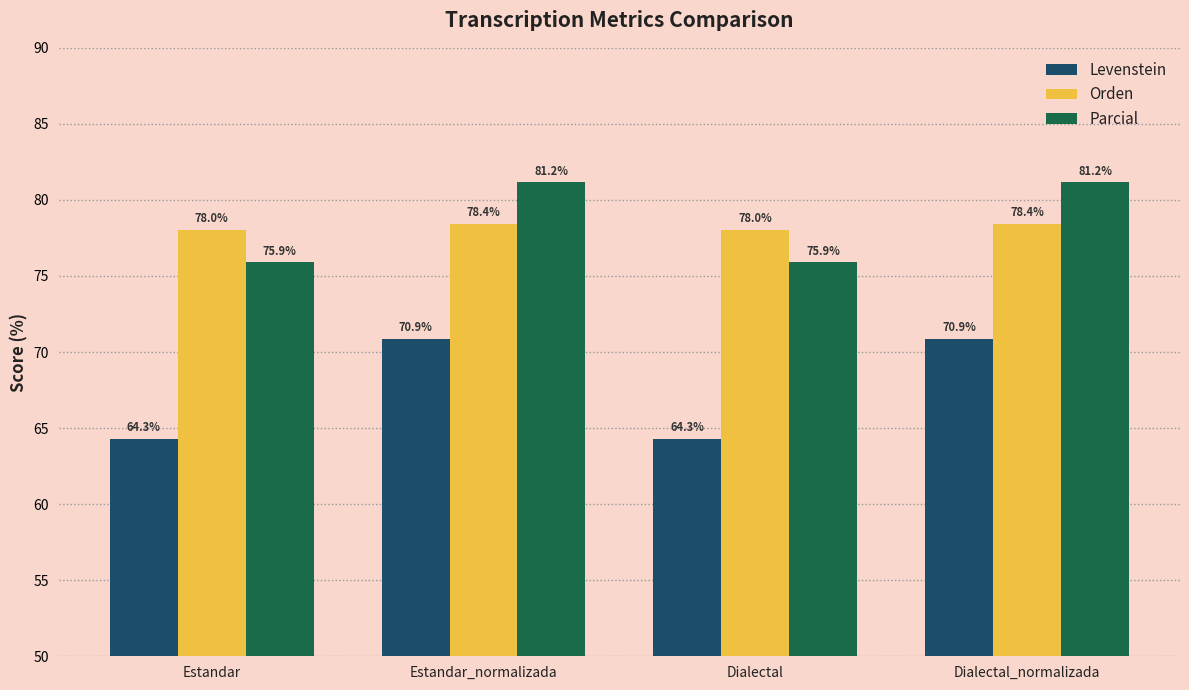

At how many categories does at least one series exceed 66?

4